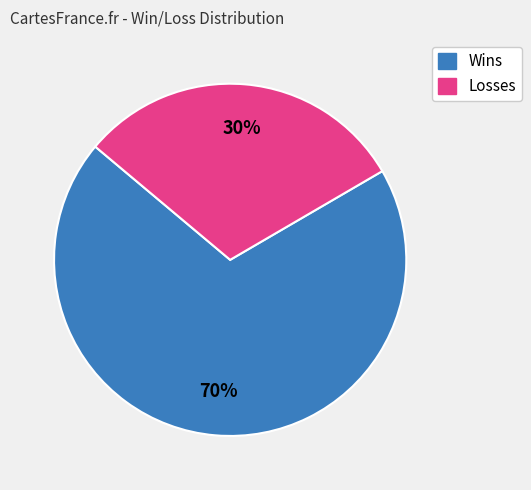

Is it true that Wins is 82% of the pie?

False